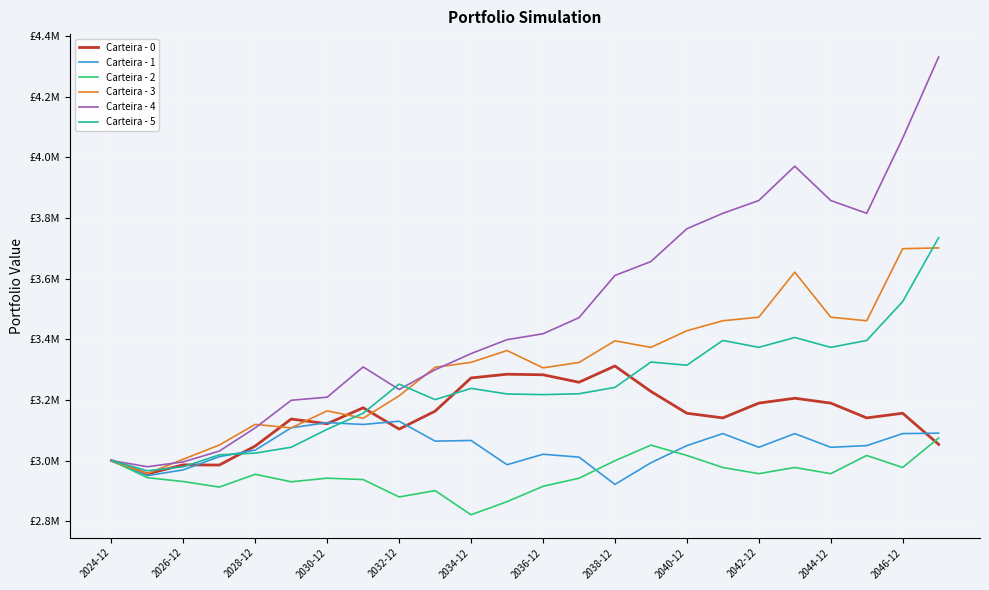

What is the maximum value for Carteira - 4?

4330987.7